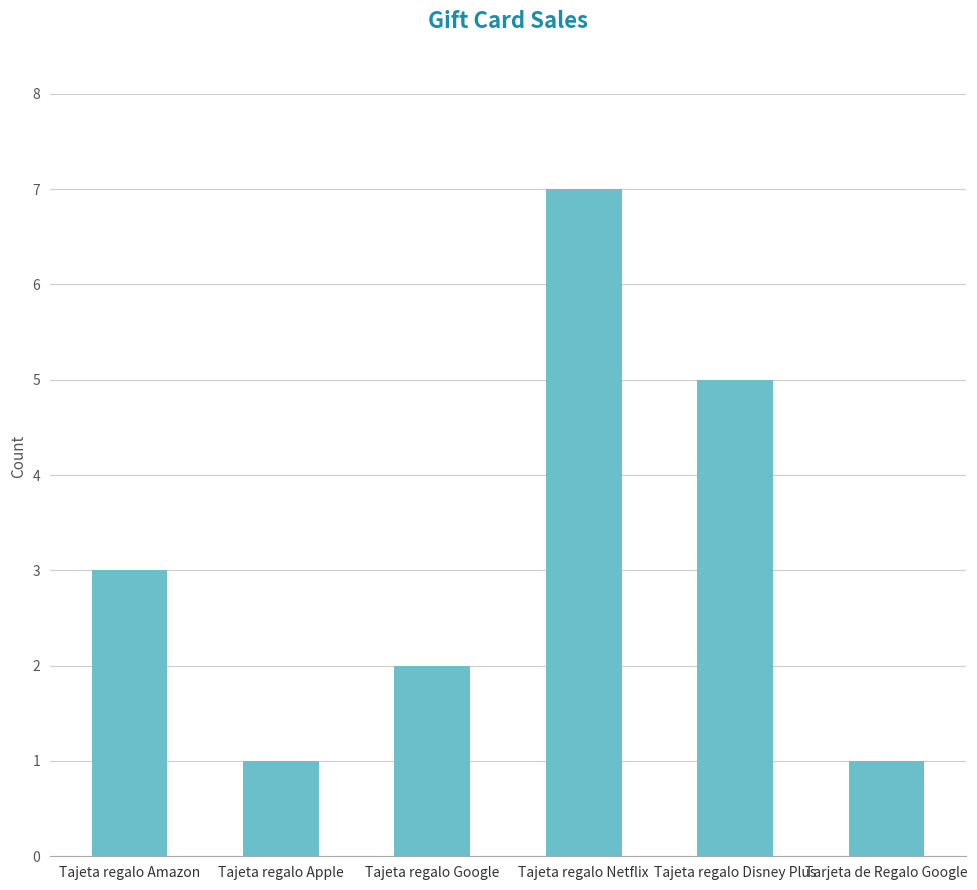

Approximately how many times larger is the value at Tajeta regalo Amazon compared to Tarjeta de Regalo Google?

3.0